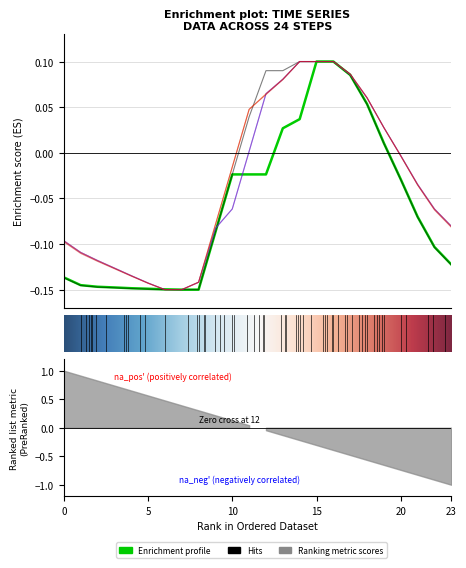

Where does the 12.0 series first go above 0?

11